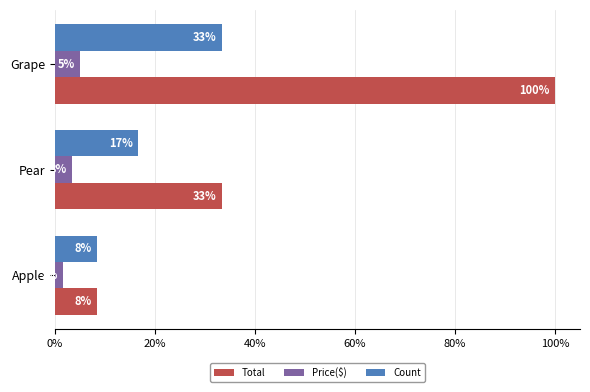

What are all the series names shown in the legend?

Total, Price($), Count